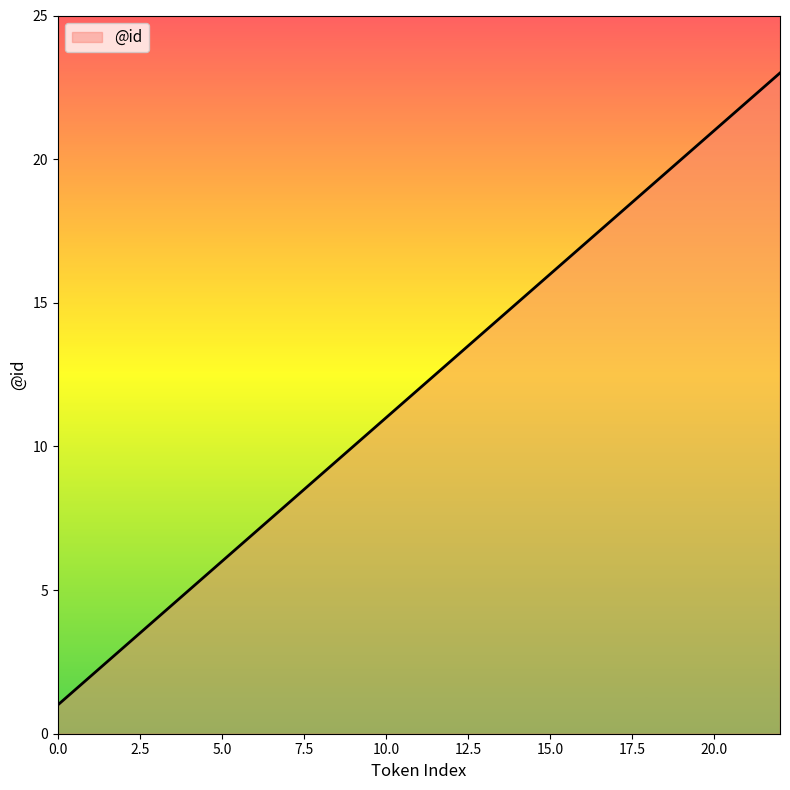

What is the difference between the maximum and minimum values?

22